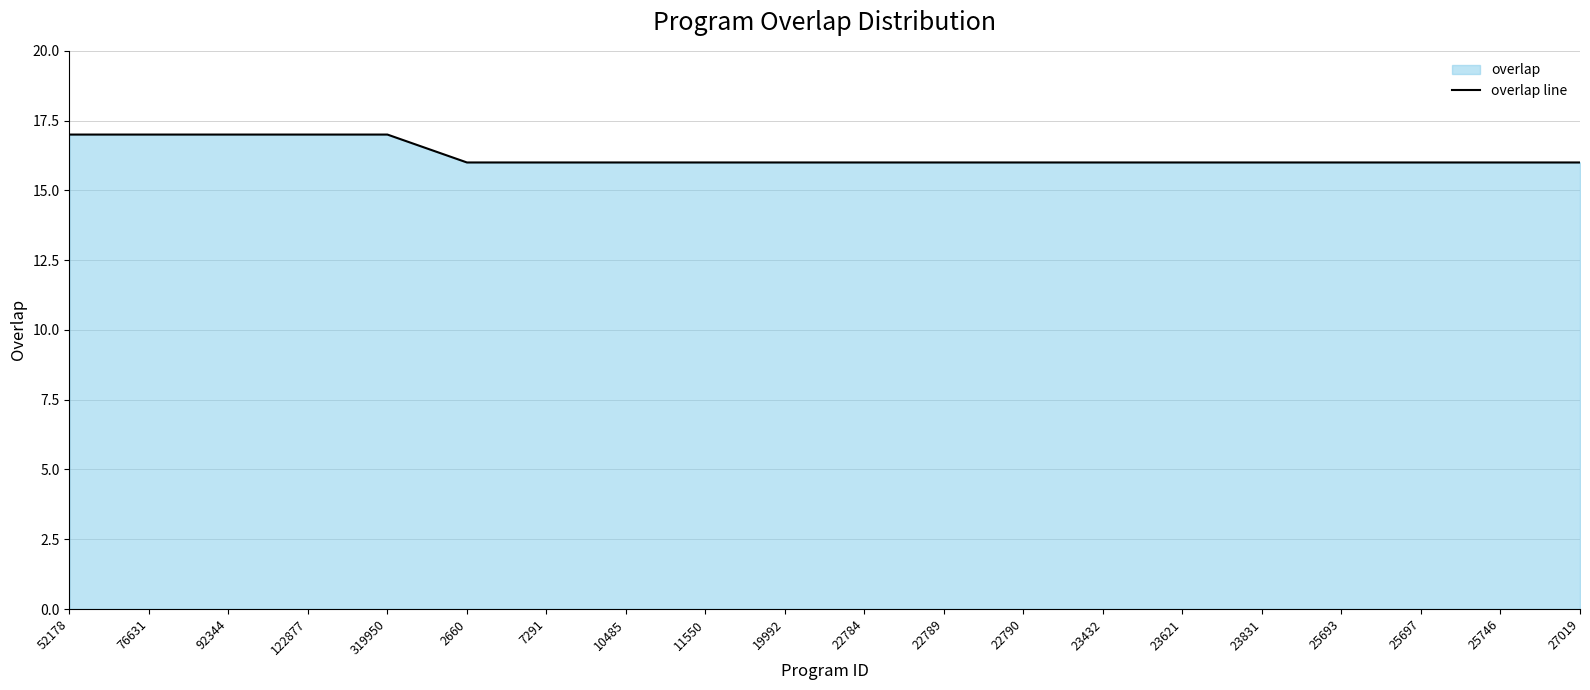

What is the label of the 8th point from the right?

22790